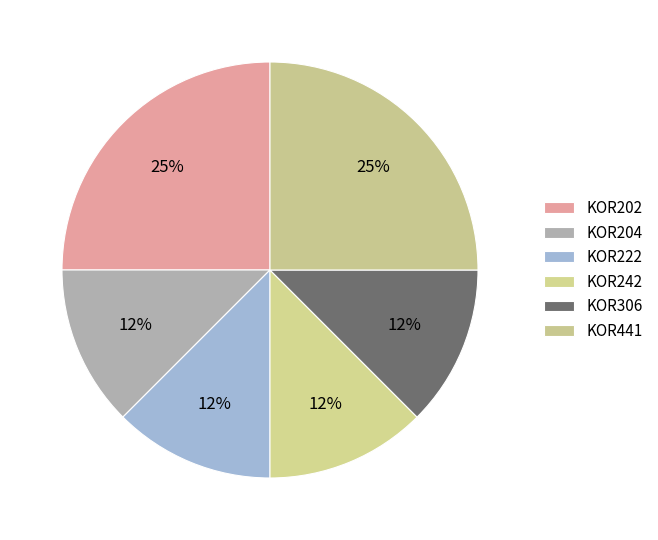

The KOR222 slice represents 1% of the pie. True or false?

False